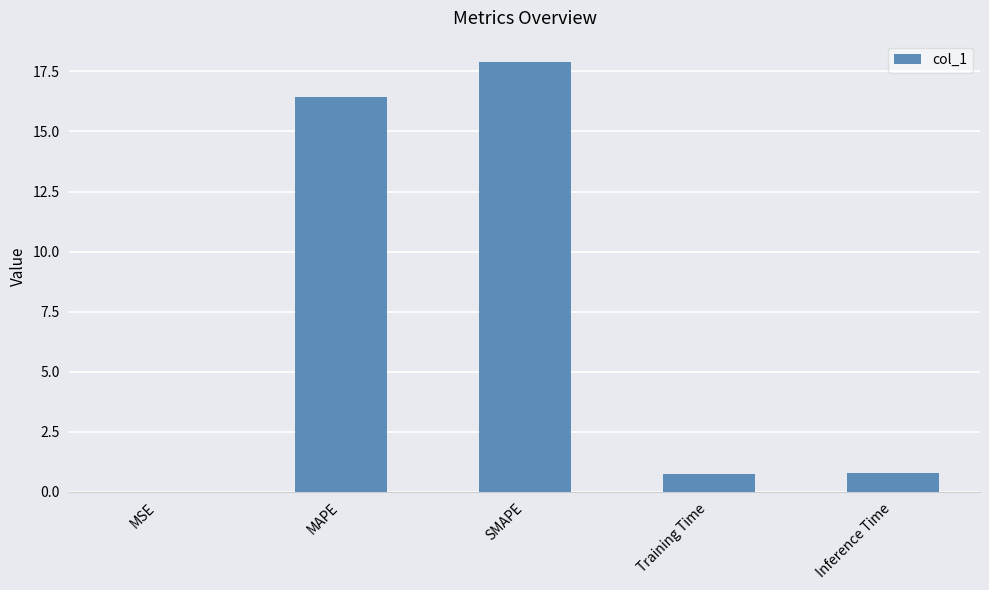

Are the bars grouped side by side (vs. stacked)?

No